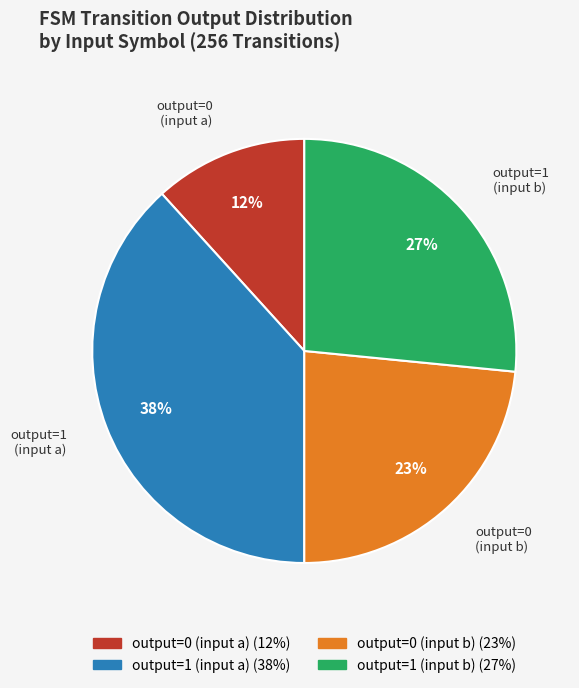

To the nearest percent, what is the average slice percentage?

25%